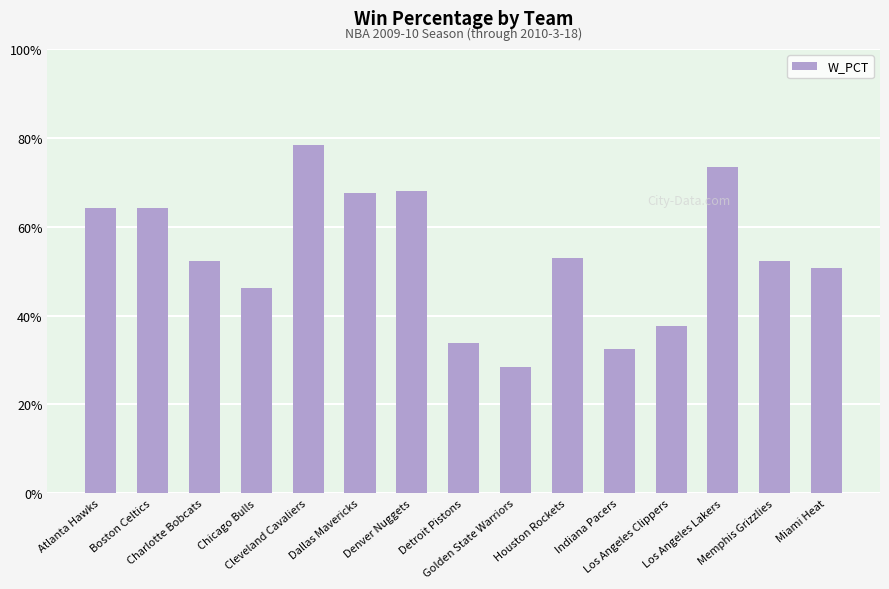

What is the change in value from Chicago Bulls to Cleveland Cavaliers?

+0.3